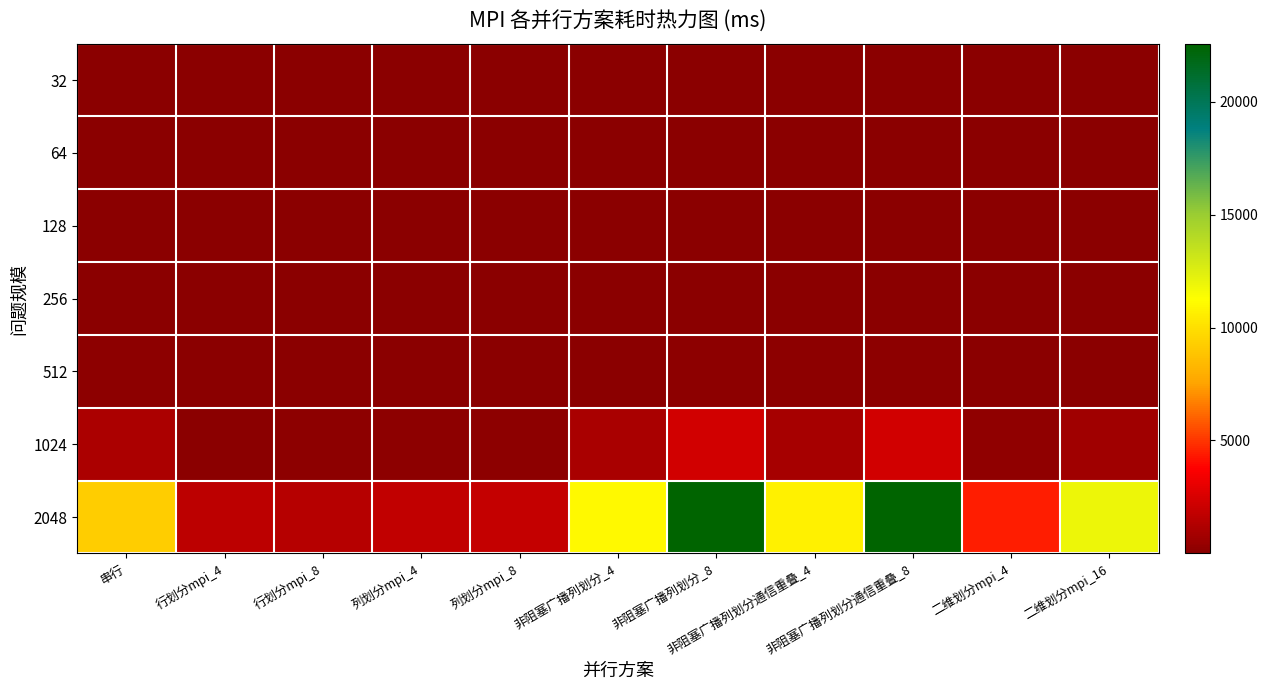

List the series in order of their peak value, lowest first.

64, 32, 128, 256, 512, 1024, 2048